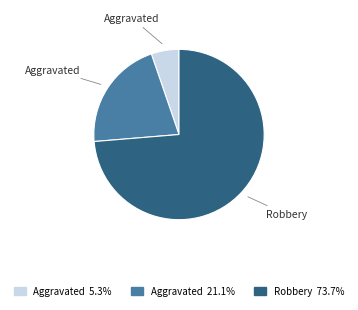

Is there a majority slice in this chart?

Yes